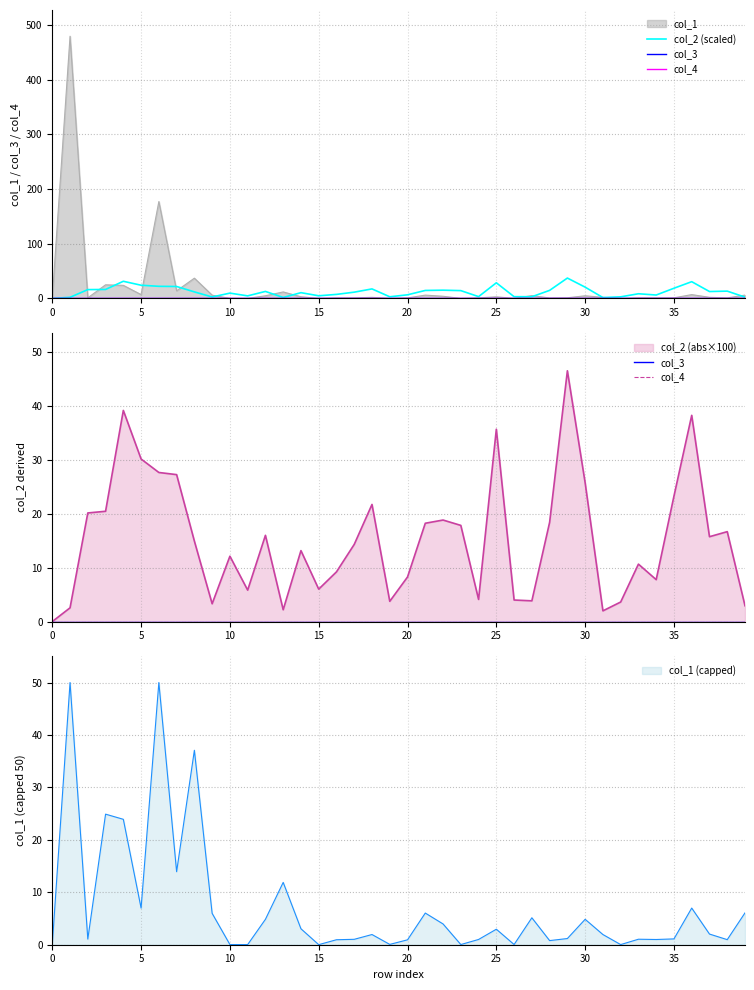

True or false: col_3 and col_4 intersect in this chart.

False